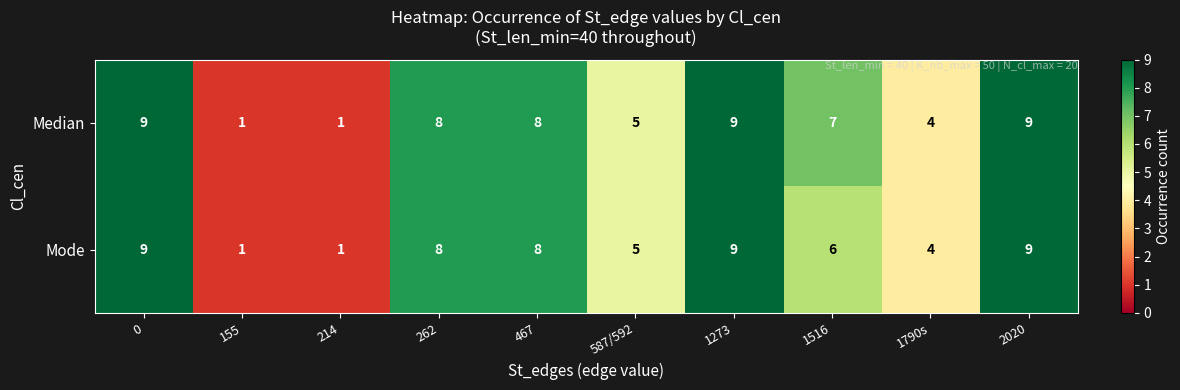

Rank the series at 1516 from highest to lowest value.

Median, Mode